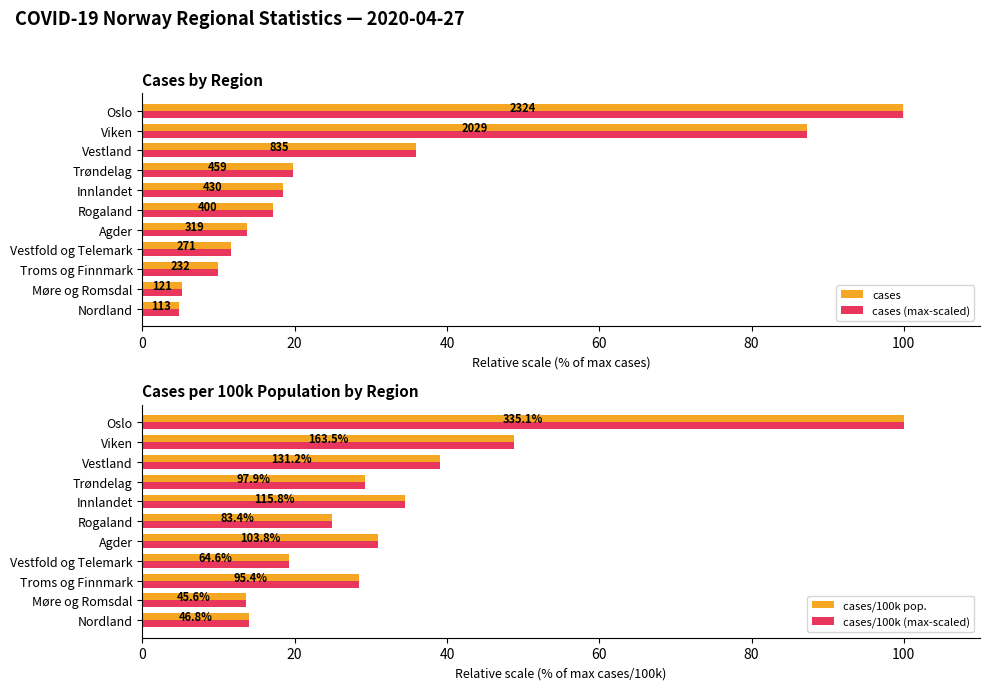

Is the value of cases/100k (max-scaled) at Vestland greater than the value of cases at Innlandet?

Yes